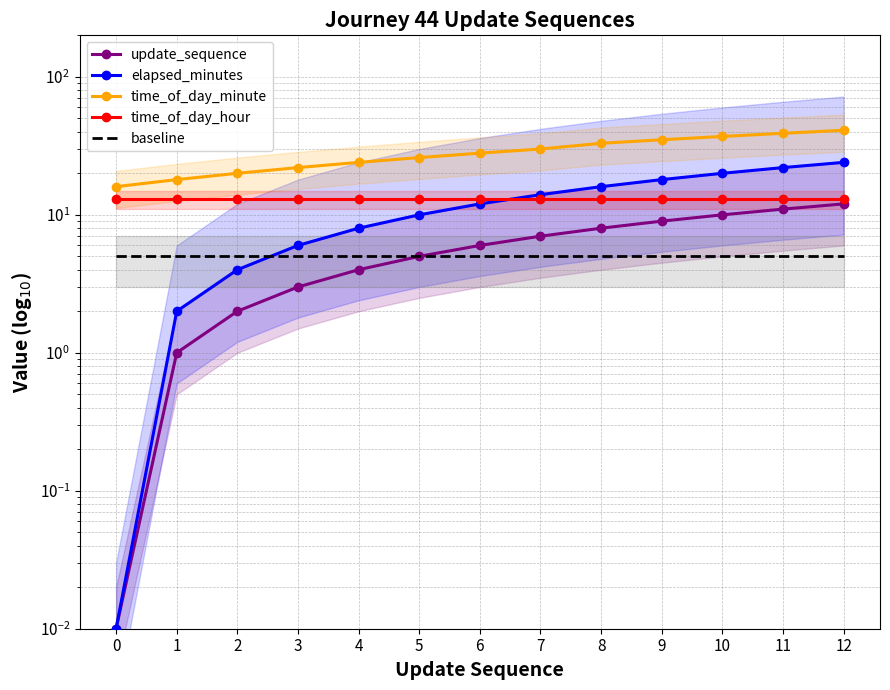

The value of time_of_day_minute at 0 is 16.0. True or false?

True